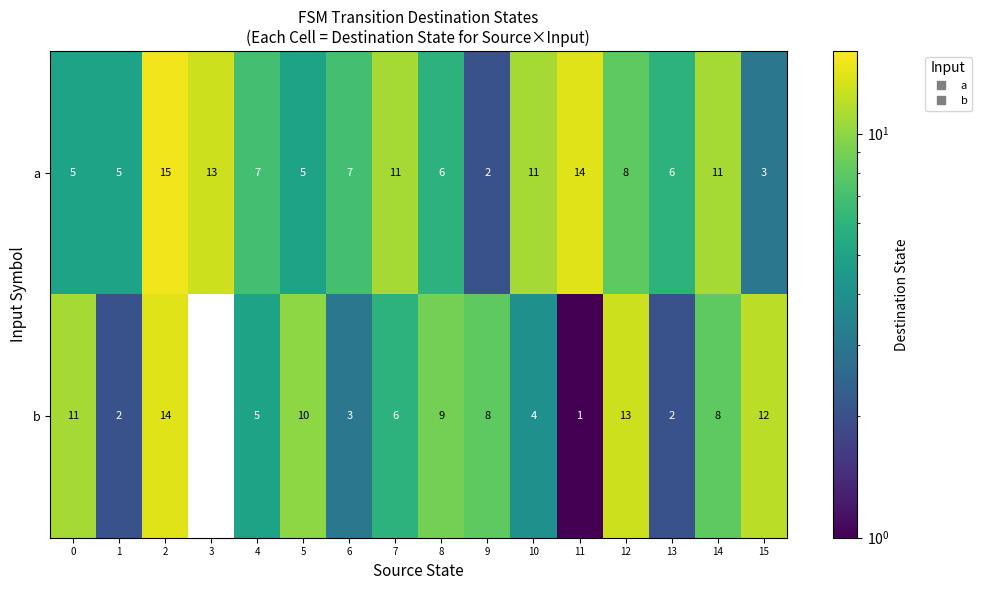

Rank the series by their average value, from highest to lowest.

a, b